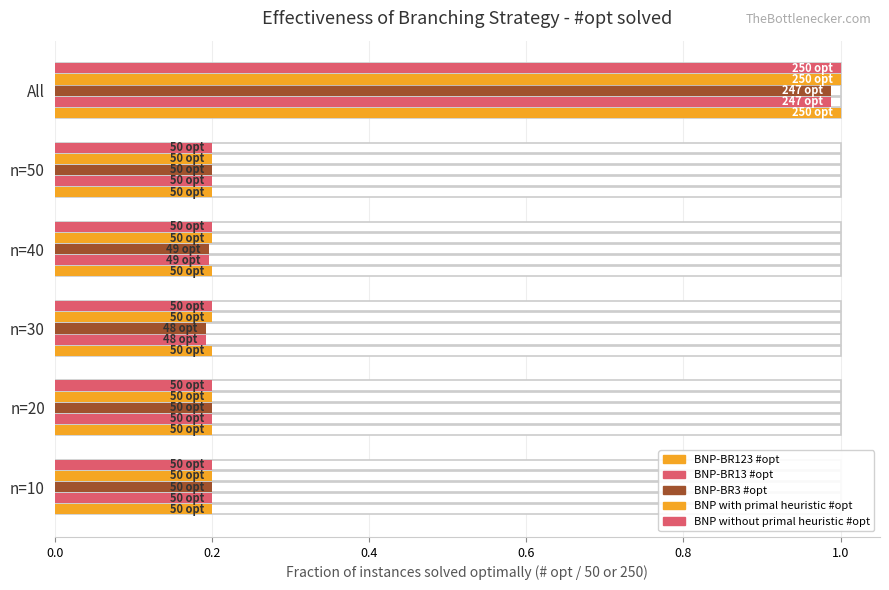

List the series in order of their peak value, highest first.

BNP-BR123 #opt, BNP with primal heuristic #opt, BNP without primal heuristic #opt, BNP-BR13 #opt, BNP-BR3 #opt